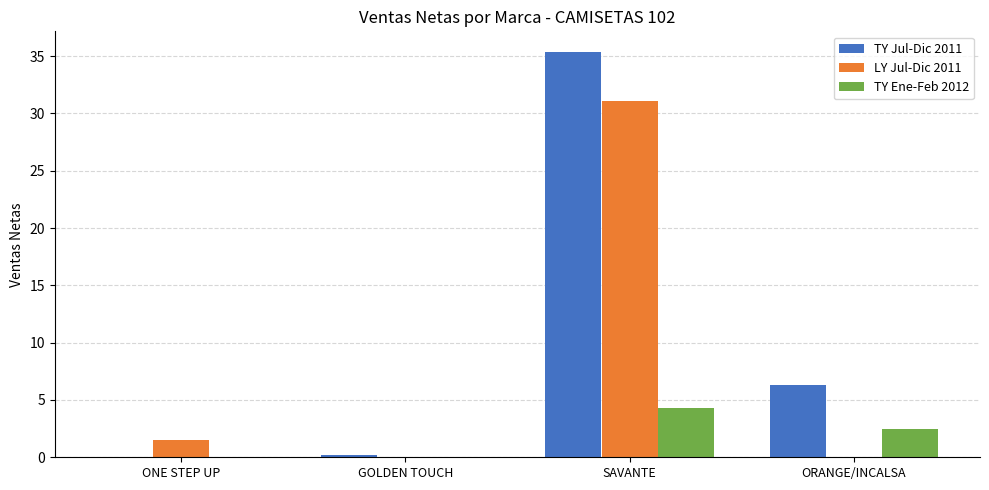

What are all the series names shown in the legend?

TY Jul-Dic 2011, LY Jul-Dic 2011, TY Ene-Feb 2012